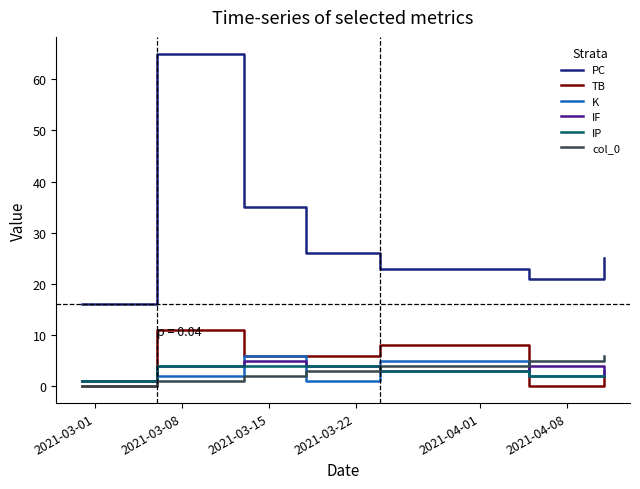

What is the greatest value displayed?

65